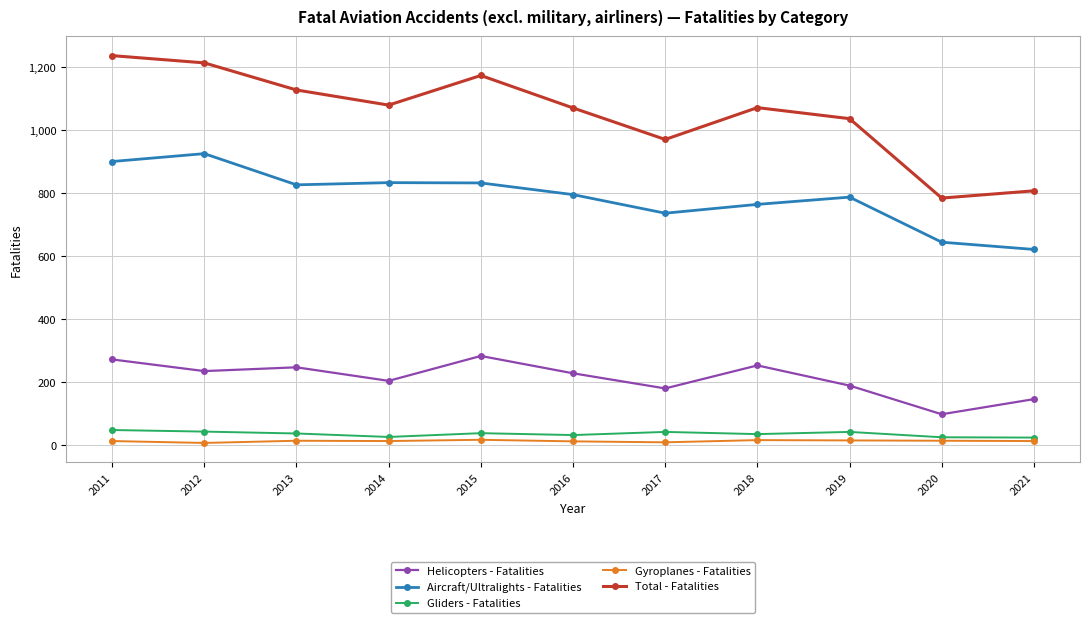

In Helicopters - Fatalities, how many points are higher than both neighbors (excluding endpoints)?

3